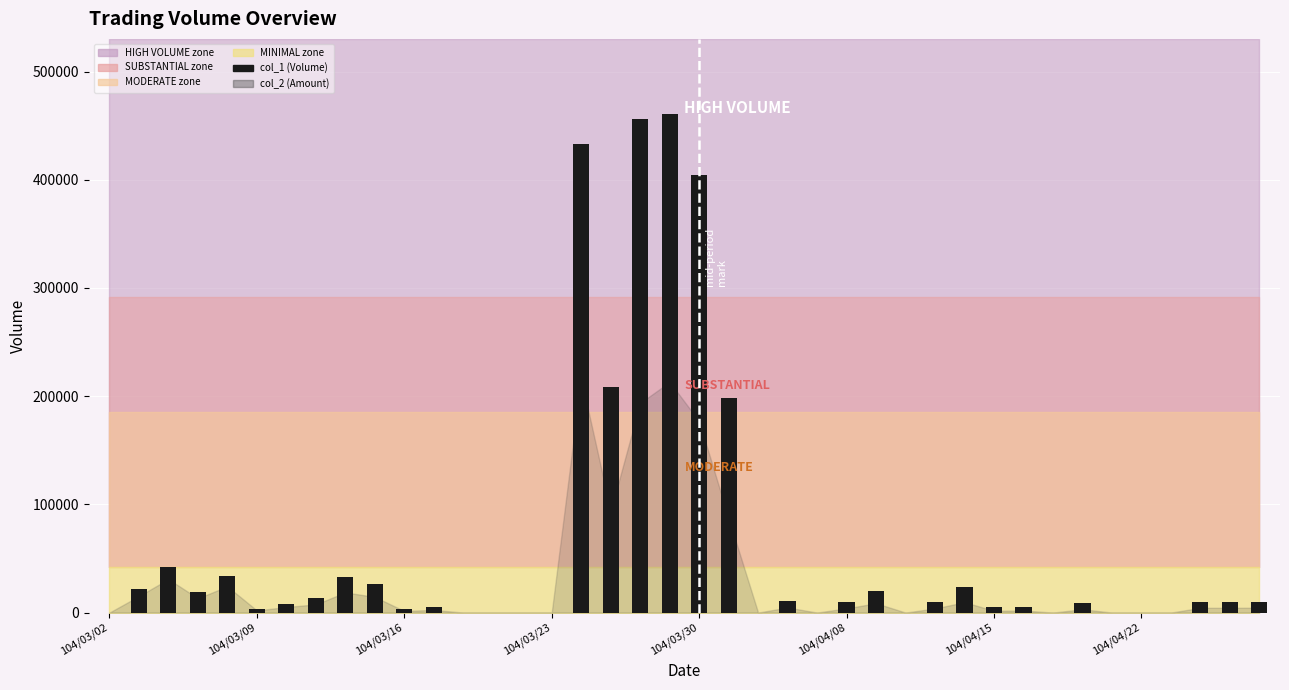

Are the bars grouped side by side (vs. stacked)?

No